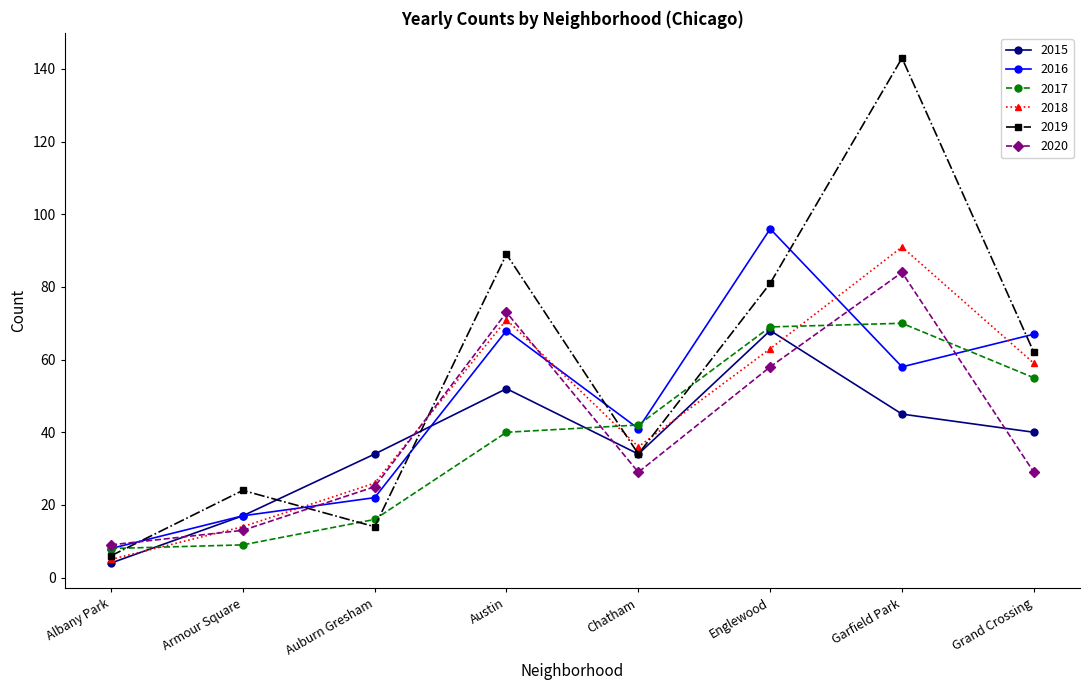

Between Albany Park and Englewood, which series saw the biggest shift?

2016